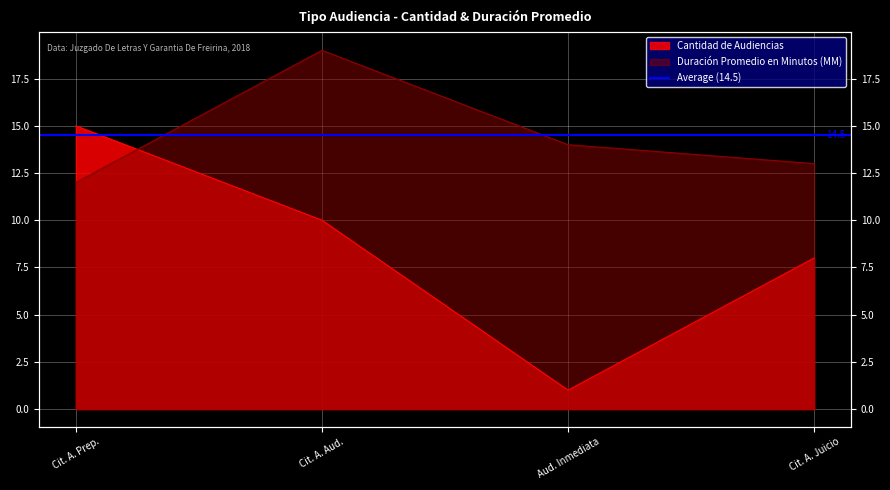

Which category has the lowest value in the Cantidad de Audiencias series?

Aud. Inmediata